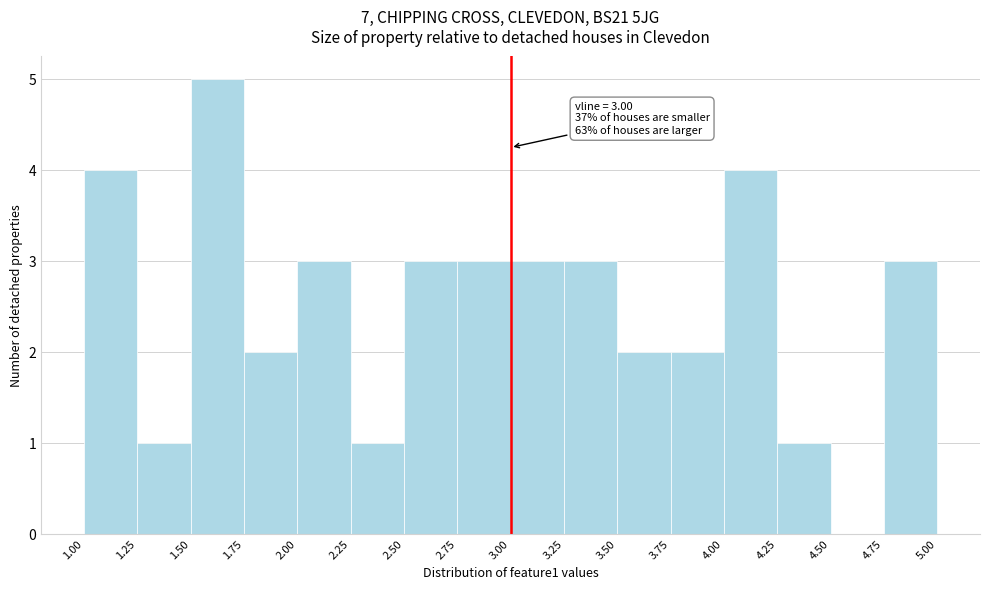

Which range on the x-axis has the tallest bar?

1.50 to 1.75